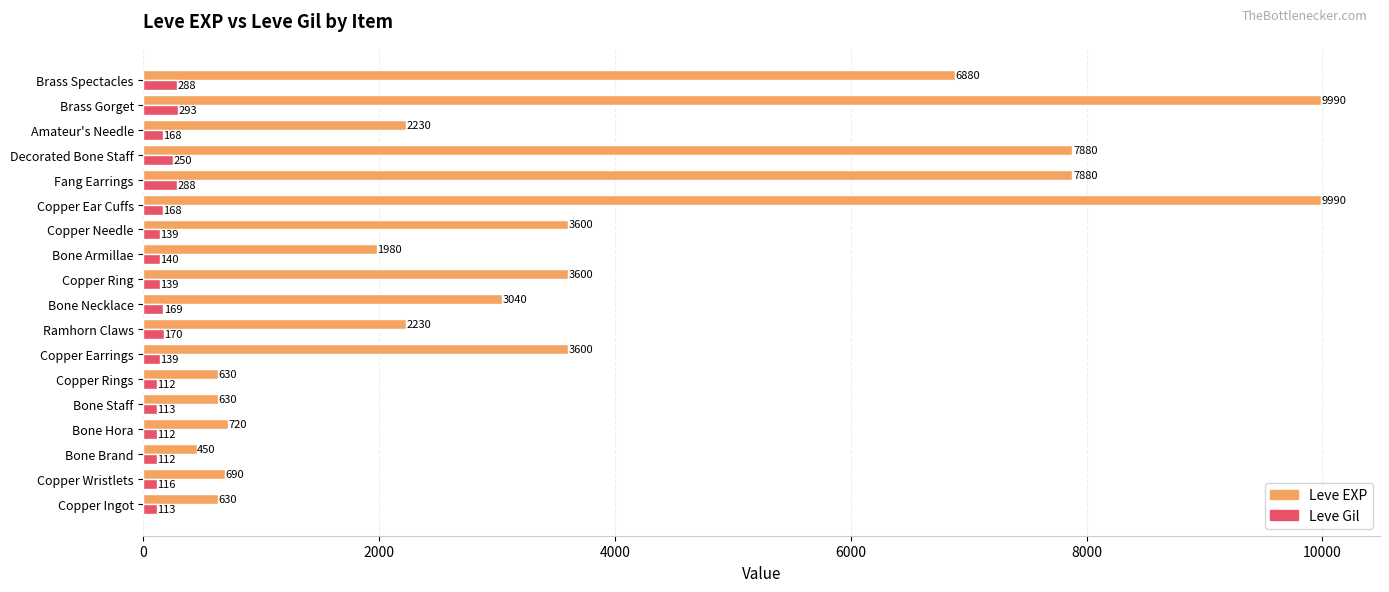

At which category is the sum across all series the highest?

Brass Gorget